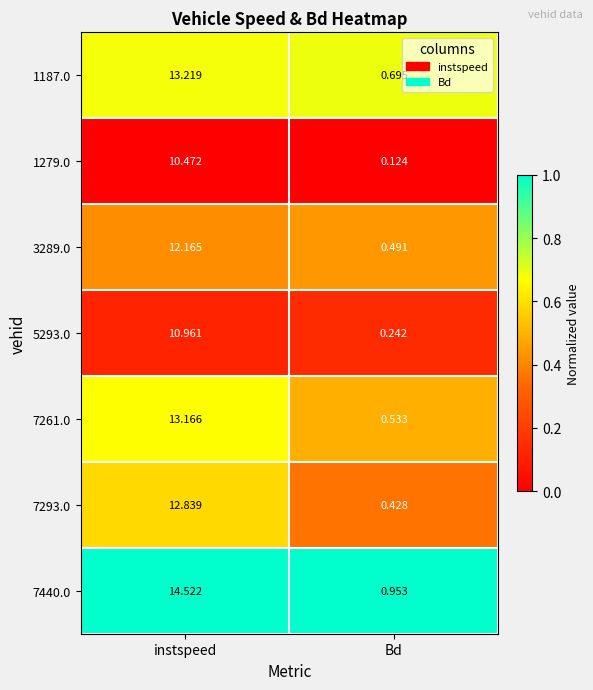

List the series in order of their peak value, highest first.

7440.0, 1187.0, 7261.0, 7293.0, 3289.0, 5293.0, 1279.0